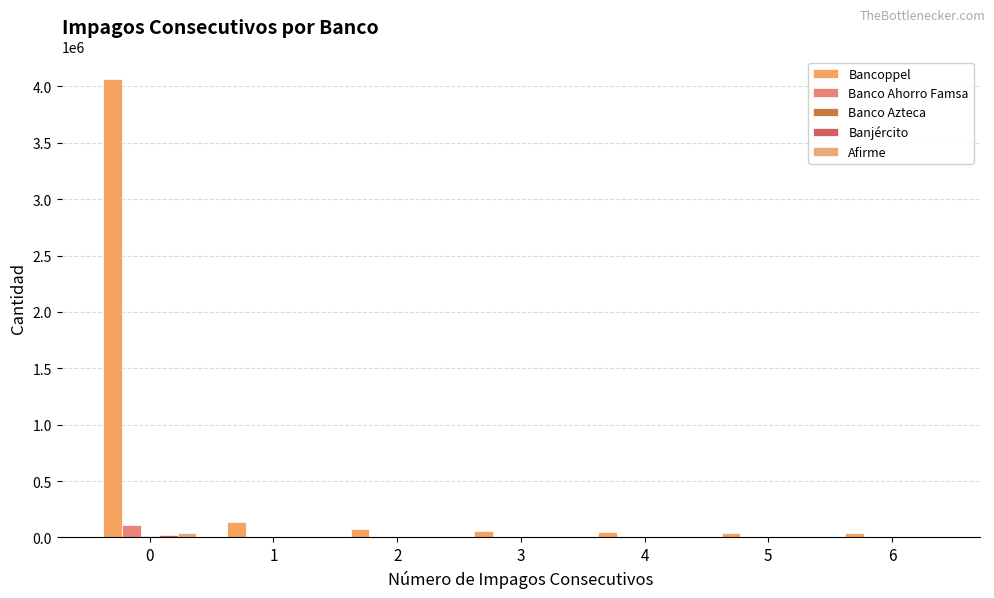

Count the number of categories in the chart.

7